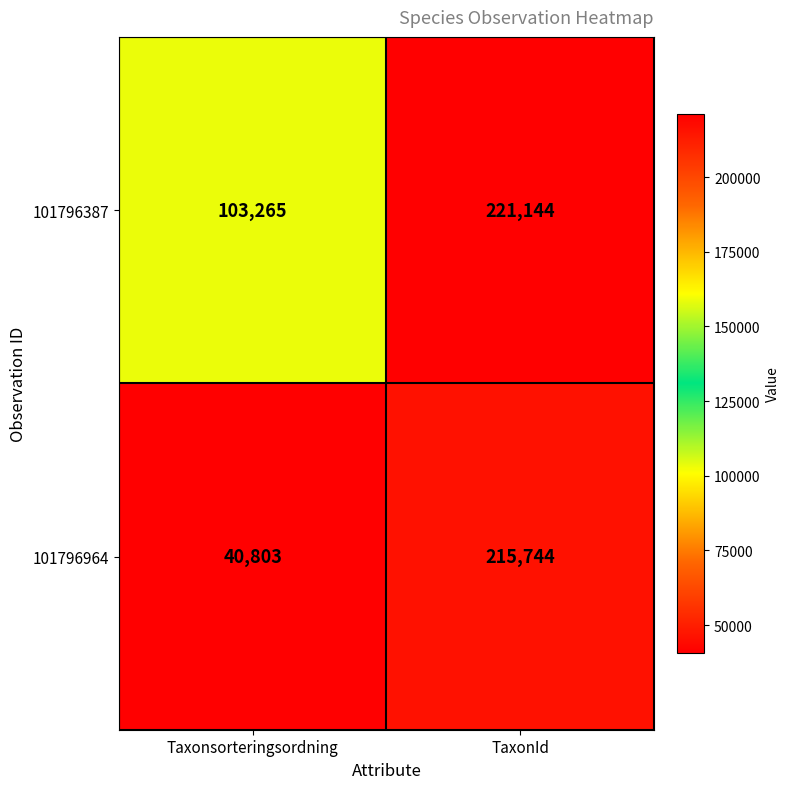

How many distinct data groups are displayed?

2